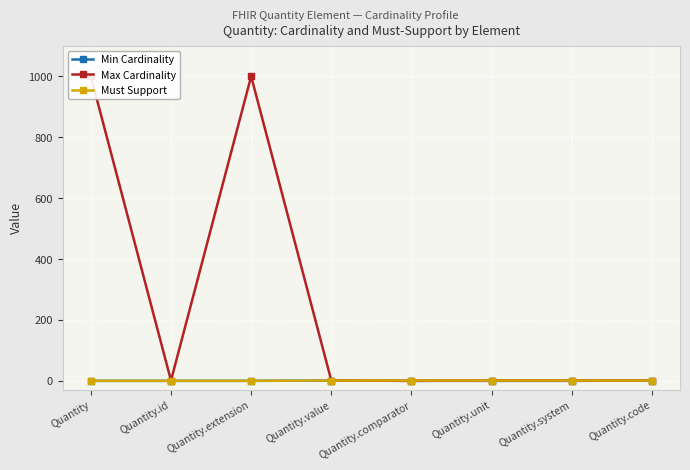

Which has a higher value, Quantity.id or Quantity.unit?

Quantity.id